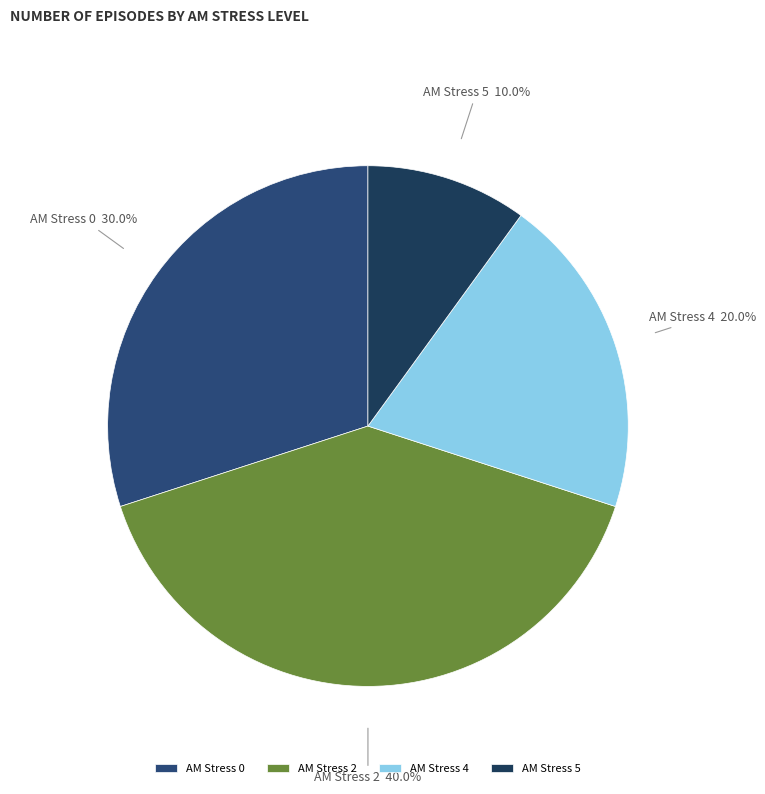

To the nearest percent, what is the difference between the largest and smallest slice percentages?

30%